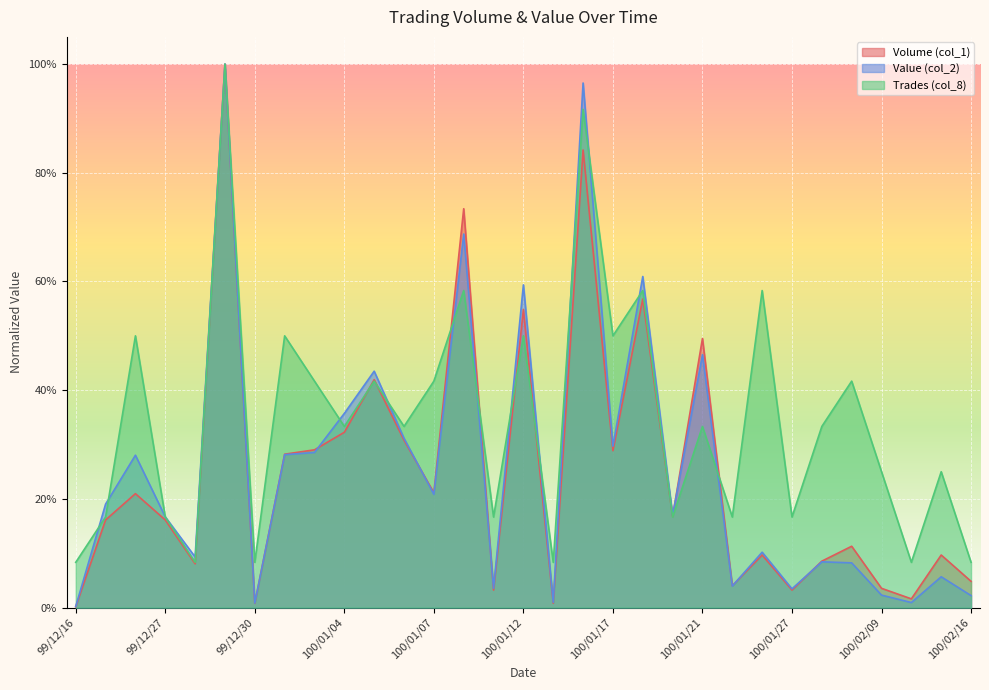

Reading left to right, transcribe all the data shown in this chart.

Volume (col_1): 0.0	0.2	0.2	0.2	0.1	1.0	0.0	0.3	0.3	0.3	0.4	0.3	0.2	0.7	0.0	0.5	0.0	0.8	0.3	0.6	0.2	0.5	0.0	0.1	0.0	0.1	0.1	0.0	0.0	0.1	0.0
Value (col_2): 0.0	0.2	0.3	0.2	0.1	1.0	0.0	0.3	0.3	0.4	0.4	0.3	0.2	0.7	0.0	0.6	0.0	1.0	0.3	0.6	0.2	0.5	0.0	0.1	0.0	0.1	0.1	0.0	0.0	0.1	0.0
Trades (col_8): 0.1	0.2	0.5	0.2	0.1	1.0	0.1	0.5	0.4	0.3	0.4	0.3	0.4	0.6	0.2	0.5	0.1	0.9	0.5	0.6	0.2	0.3	0.2	0.6	0.2	0.3	0.4	0.2	0.1	0.2	0.1